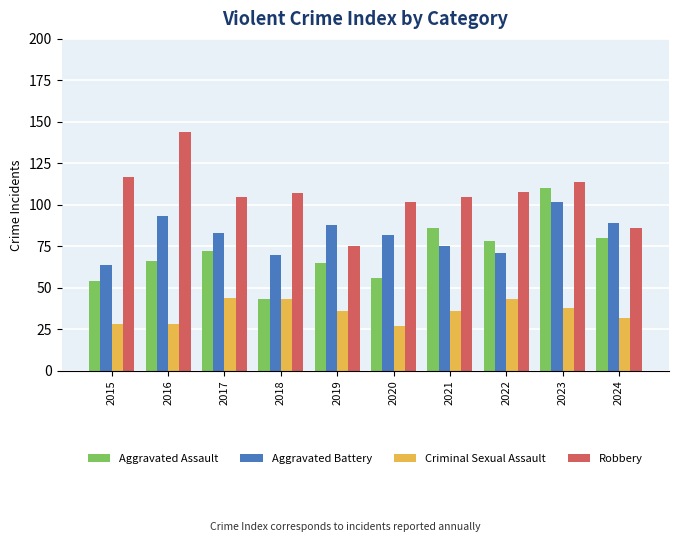

Reading right to left, extract all data points from this chart.

Aggravated Assault: 2024=80	2023=110	2022=78	2021=86	2020=56	2019=65	2018=43	2017=72	2016=66	2015=54
Aggravated Battery: 2024=89	2023=102	2022=71	2021=75	2020=82	2019=88	2018=70	2017=83	2016=93	2015=64
Criminal Sexual Assault: 2024=32	2023=38	2022=43	2021=36	2020=27	2019=36	2018=43	2017=44	2016=28	2015=28
Robbery: 2024=86	2023=114	2022=108	2021=105	2020=102	2019=75	2018=107	2017=105	2016=144	2015=117